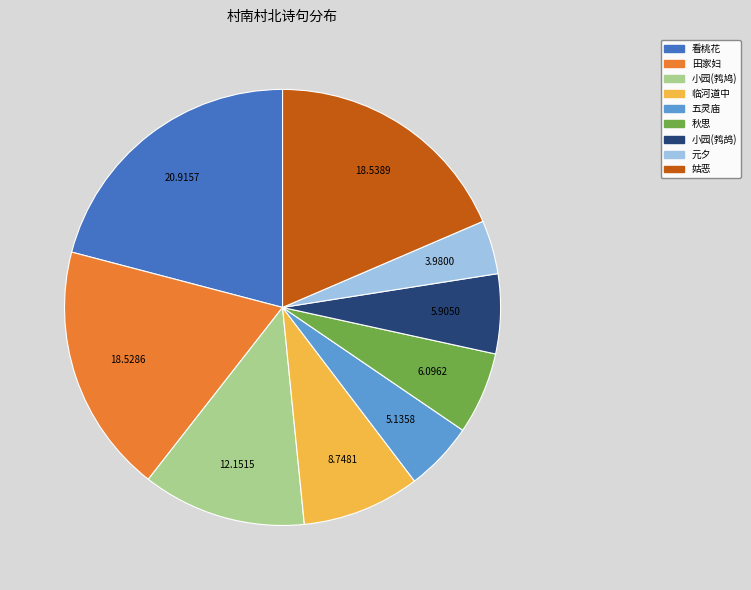

Is there a majority slice in this chart?

No